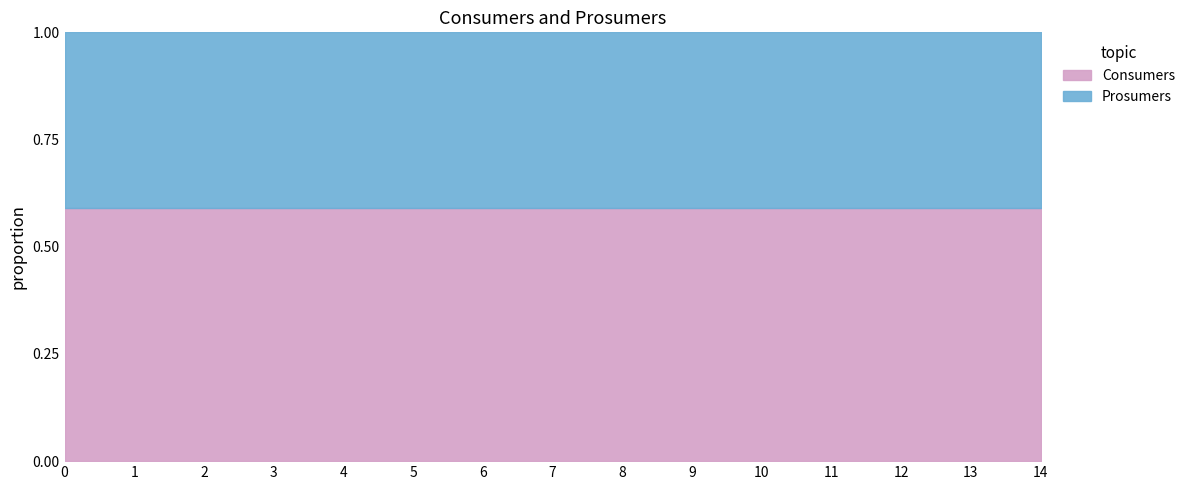

Which series has the largest total across all categories?

Consumers